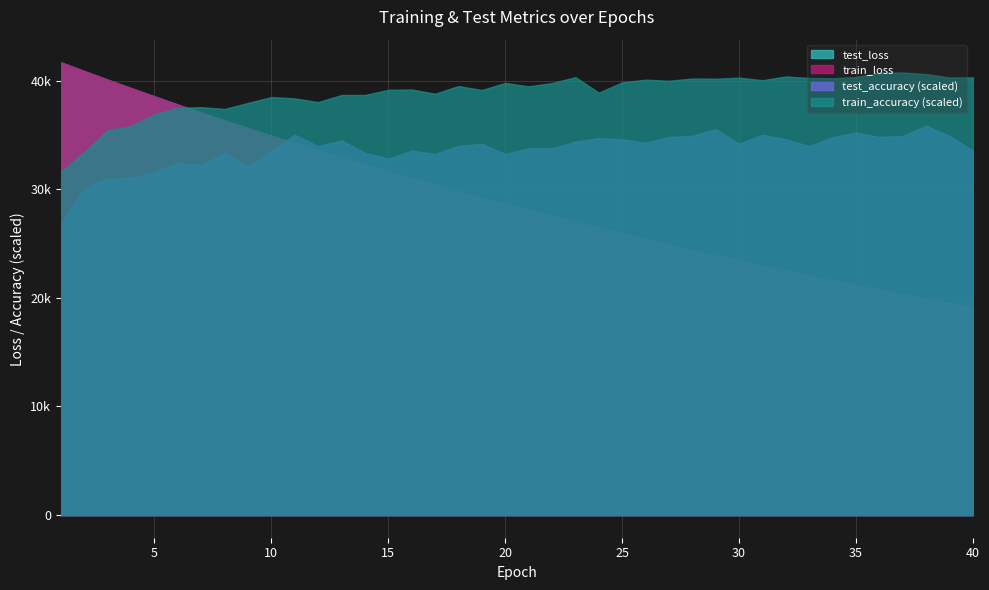

Reading right to left, what are all the values shown in this chart?

test_loss: 19130.5	19523.5	19924.5	20333.6	20750.5	21175.5	21608.9	22050.5	22500.1	22959.0	23426.5	23903.0	24389.2	24884.5	25388.7	25903.9	26427.7	26962.5	27507.3	28063.3	28629.2	29206.0	29793.8	30394.7	31005.0	31628.3	32263.2	32910.8	33569.6	34241.4	34926.9	35624.9	36334.9	37059.2	37797.4	38549.1	39314.1	40089.6	40880.2	41684.0
train_loss: 19128.3	19521.8	19922.8	20331.6	20748.4	21173.3	21606.4	22047.8	22497.7	22956.3	23423.8	23900.4	24386.1	24881.4	25386.0	25900.6	26425.2	26959.3	27504.3	28059.7	28625.5	29202.8	29790.6	30390.3	31001.2	31624.0	32259.0	32905.9	33565.6	34237.1	34921.8	35619.6	36330.7	37054.4	37791.9	38542.5	39307.3	40084.0	40875.9	41676.7
test_accuracy: 0.8	0.8	0.9	0.8	0.8	0.8	0.8	0.8	0.8	0.8	0.8	0.9	0.8	0.8	0.8	0.8	0.8	0.8	0.8	0.8	0.8	0.8	0.8	0.8	0.8	0.8	0.8	0.8	0.8	0.8	0.8	0.8	0.8	0.8	0.8	0.8	0.7	0.7	0.7	0.6
train_accuracy: 1.0	1.0	1.0	1.0	1.0	1.0	1.0	1.0	1.0	1.0	1.0	1.0	1.0	1.0	1.0	1.0	0.9	1.0	1.0	0.9	1.0	0.9	0.9	0.9	0.9	0.9	0.9	0.9	0.9	0.9	0.9	0.9	0.9	0.9	0.9	0.9	0.9	0.9	0.8	0.8